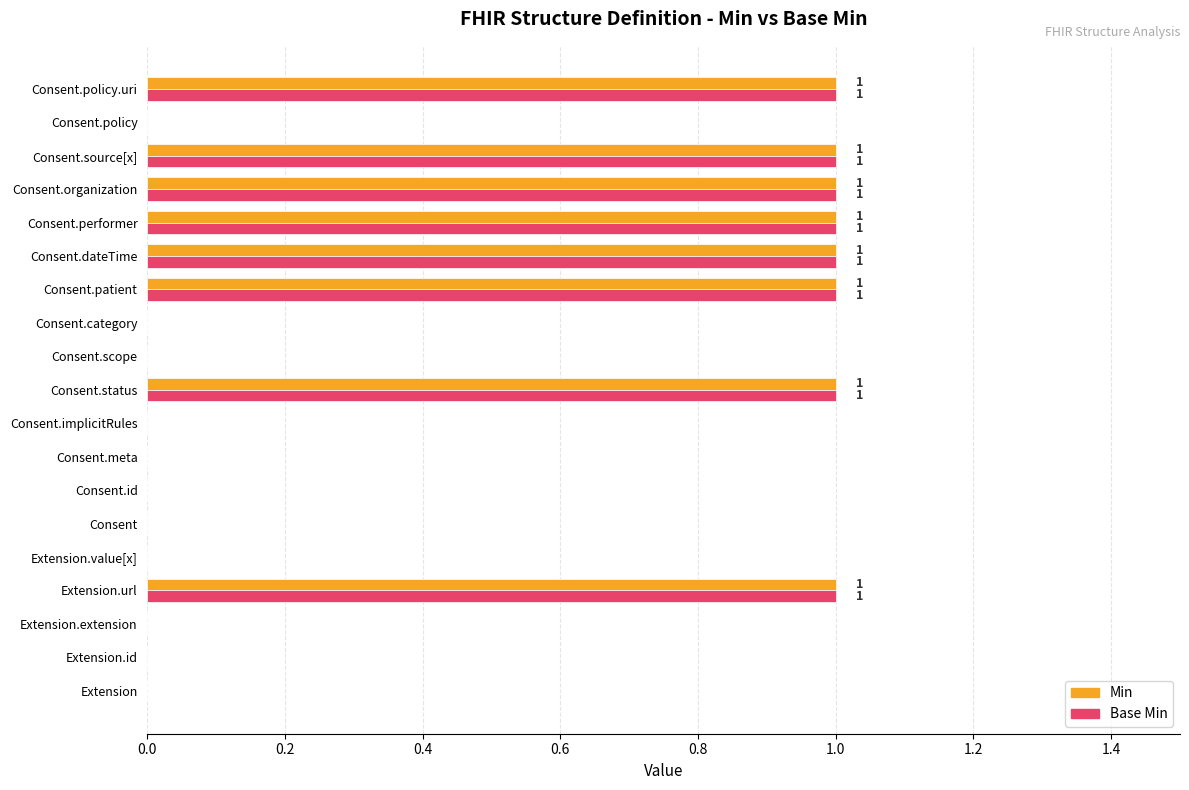

How many data points does each series have?

19